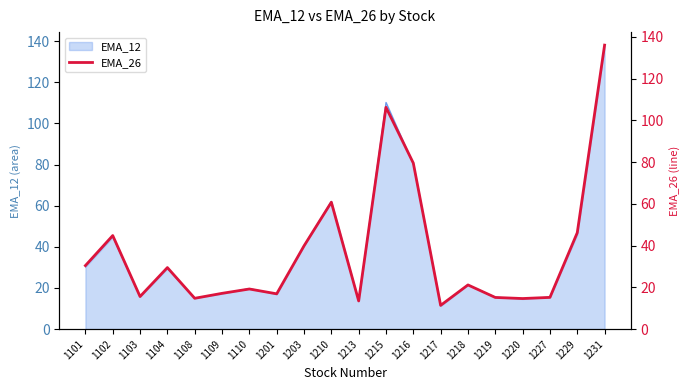

At which label is the value closest to 73?

1216